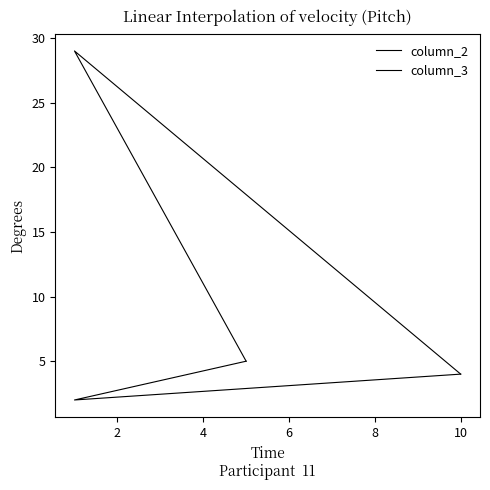

What is the total value across all series at 4?

10